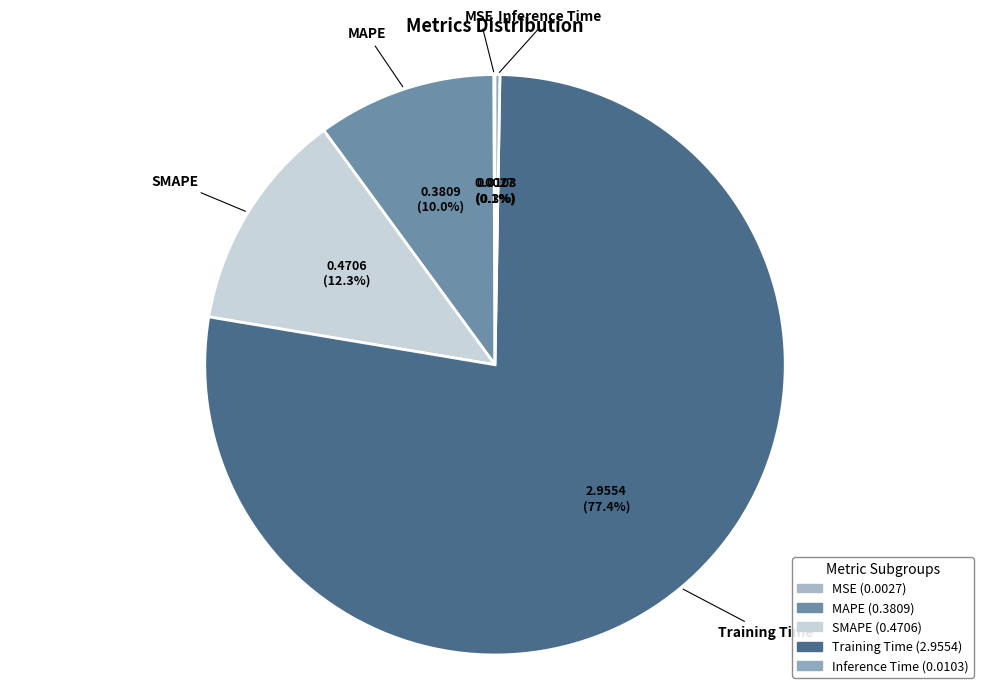

To the nearest percent, what is the average slice percentage?

20%